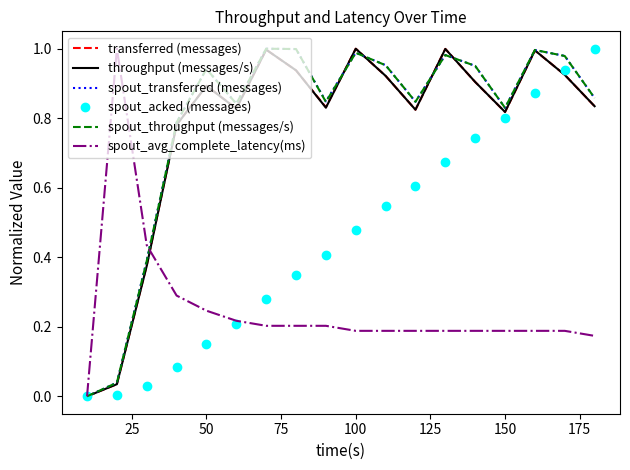

The spout_acked (messages) series shows 0.8 at 150. True or false?

True